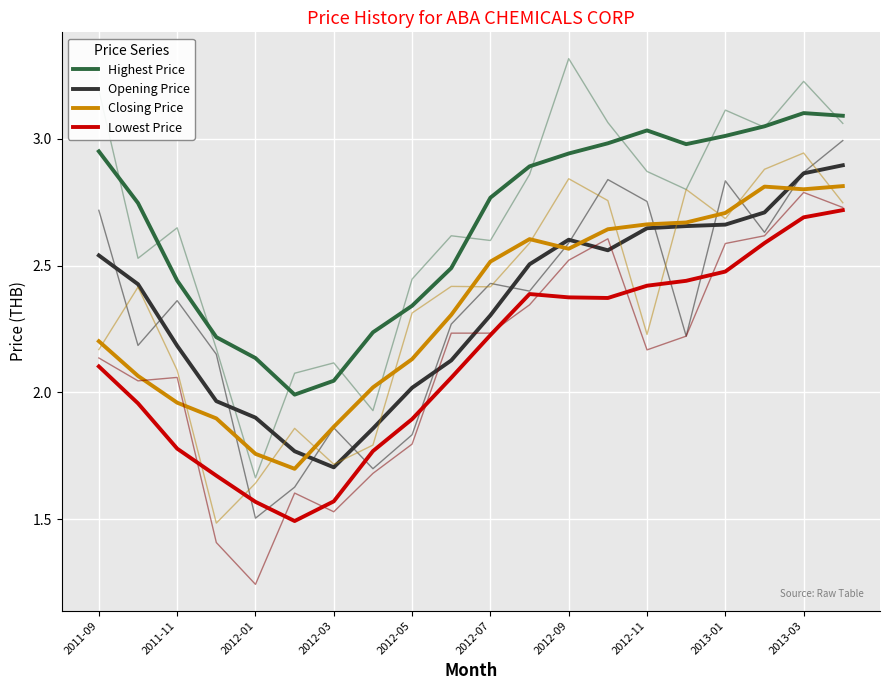

What is the total value across all series at 15?

10.7